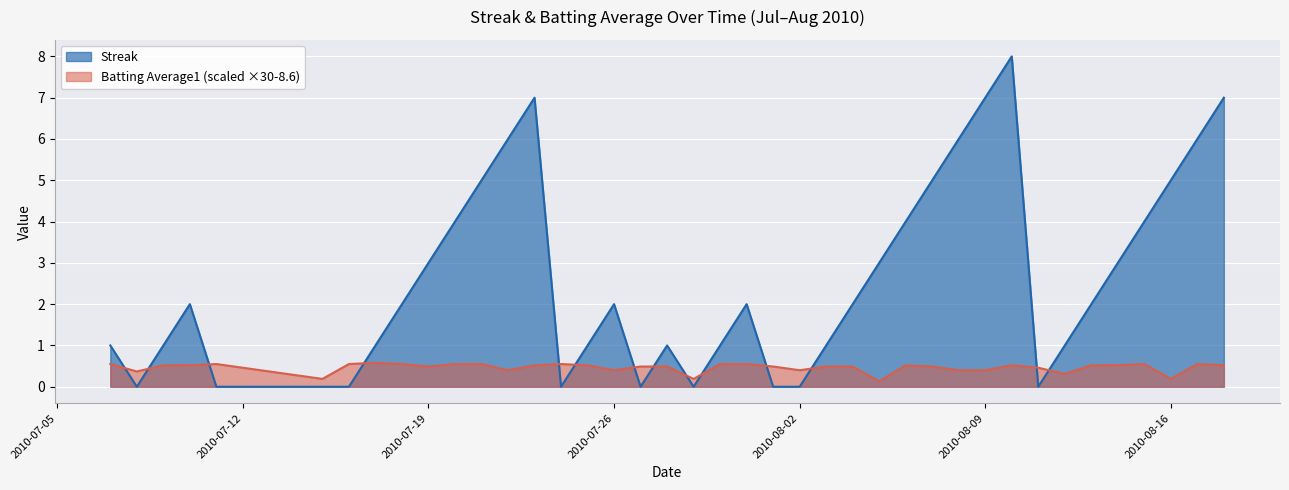

Rank the series by their maximum value, from highest to lowest.

Streak, Batting Average1 (scaled ×30-8.6)